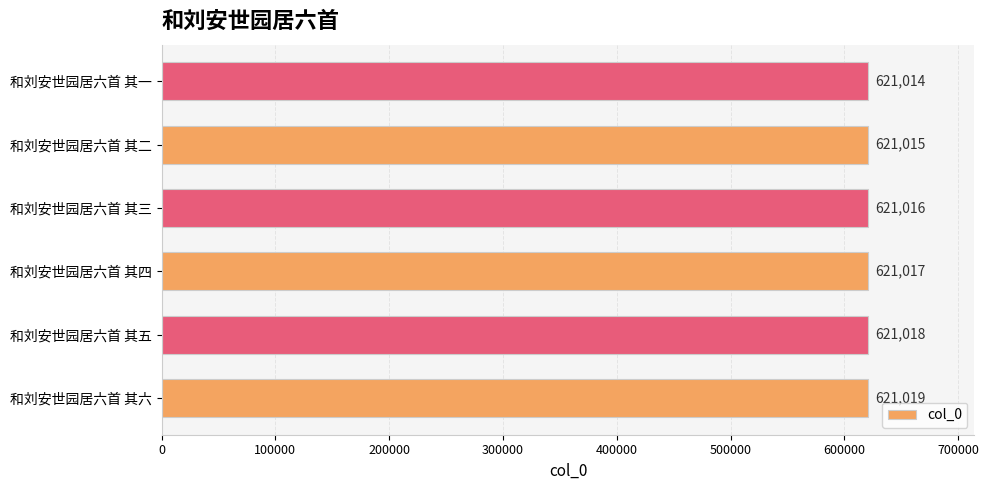

Approximately how many times larger is the value at 和刘安世园居六首 其二 compared to 和刘安世园居六首 其四?

1.0